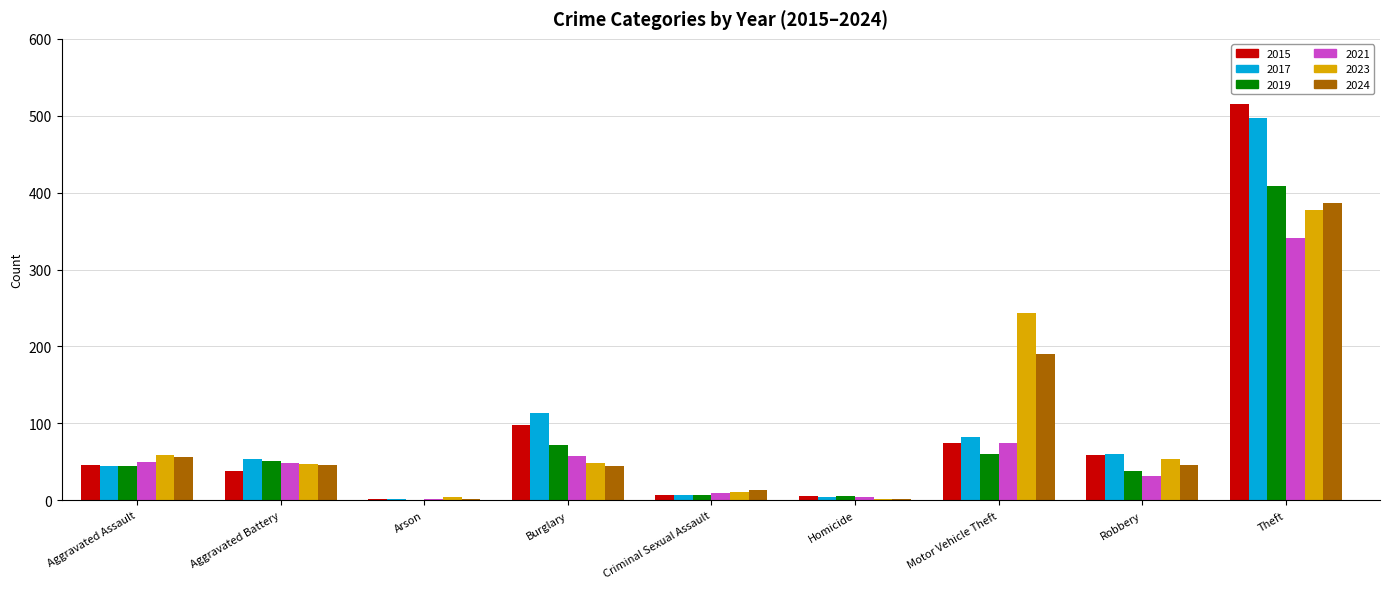

Is the value of 2024 at Aggravated Assault greater than the value of 2021 at Homicide?

Yes